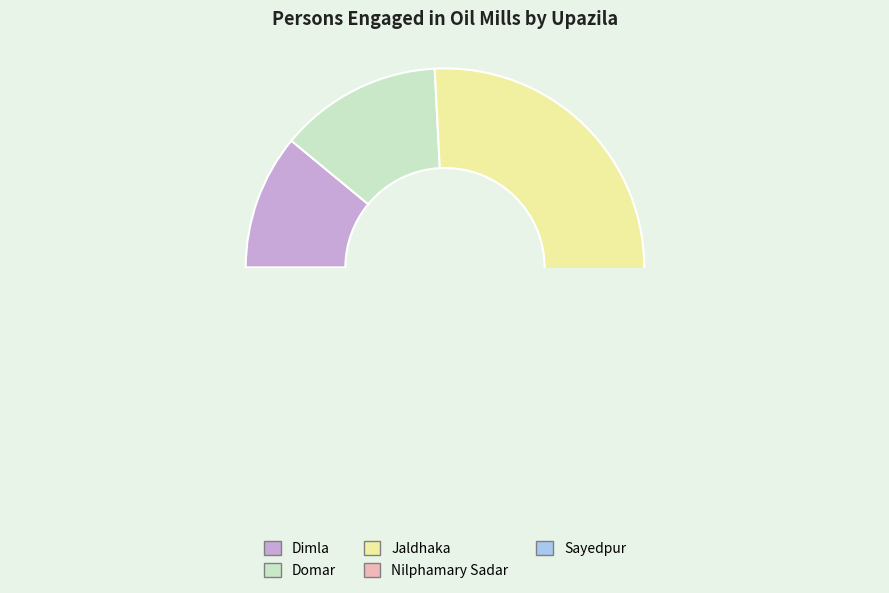

What is the smallest slice in the pie chart?

Dimla